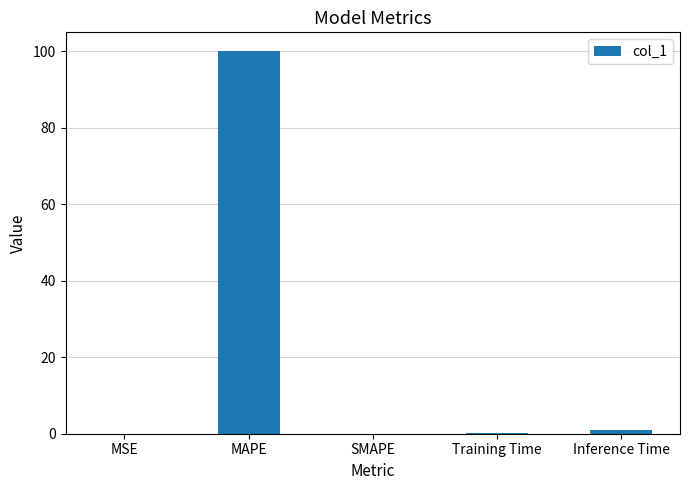

Count the number of data series in this chart.

1